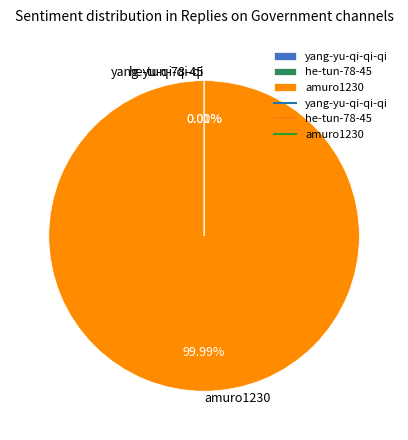

Is it true that amuro1230 is 100% of the pie?

True